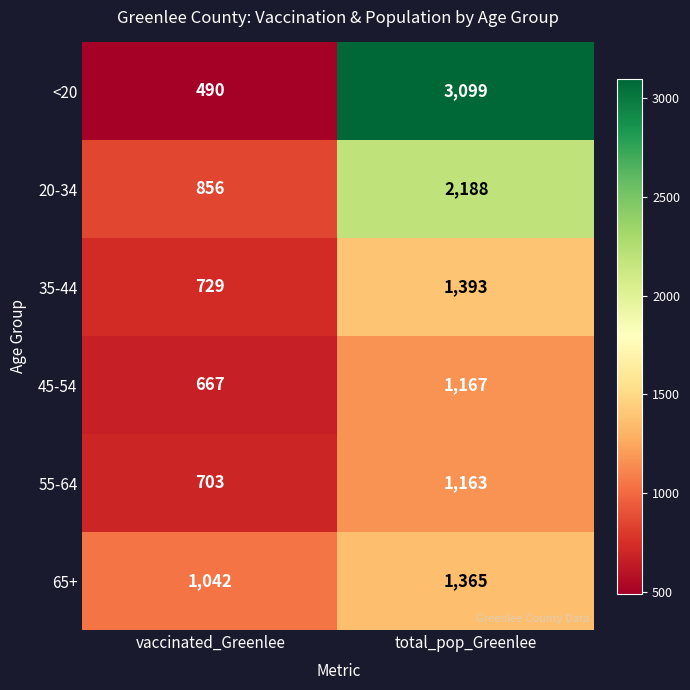

What is the spread (max minus min) of values at total_pop_Greenlee?

1936